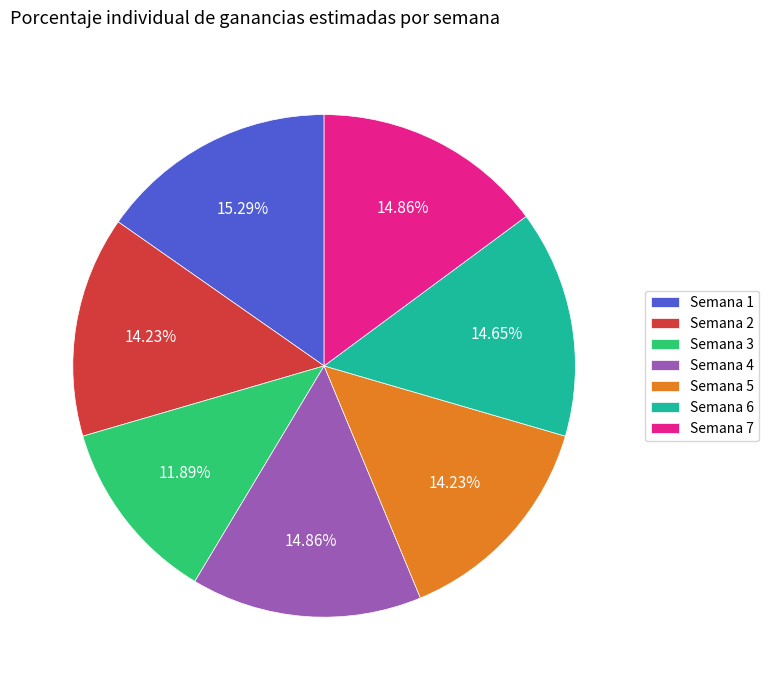

Does any single category account for the majority?

No